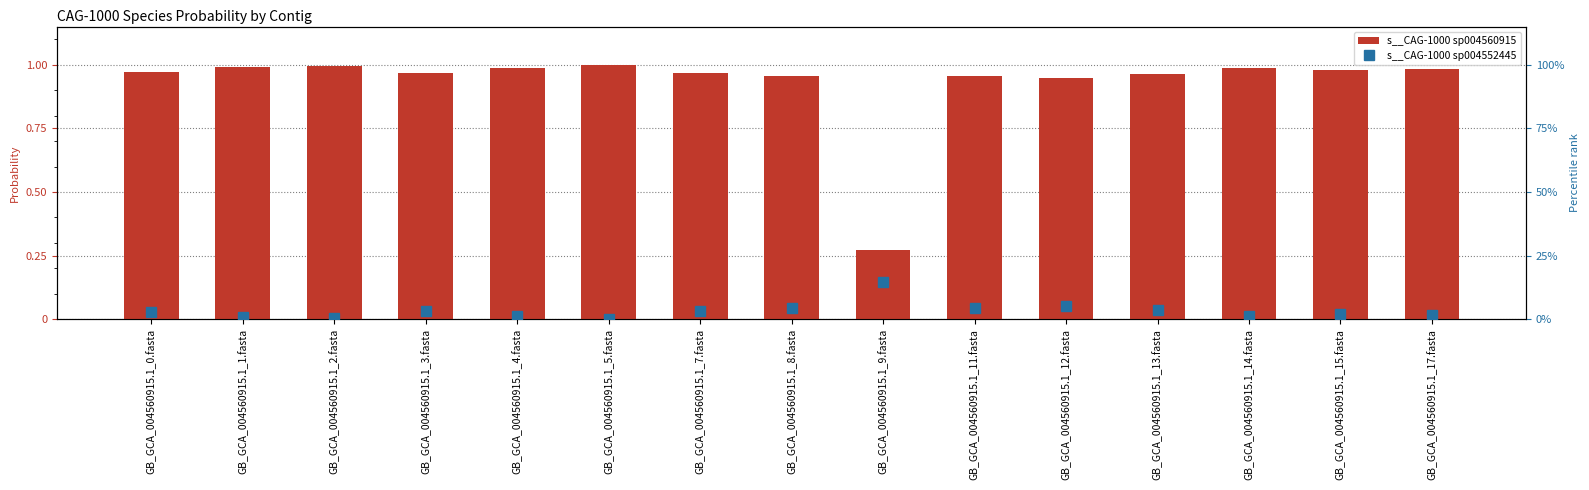

Is the value of s__CAG-1000 sp004560915 at GB_GCA_004560915.1_1.fasta greater than the value of s__CAG-1000 sp004552445 at GB_GCA_004560915.1_14.fasta?

No